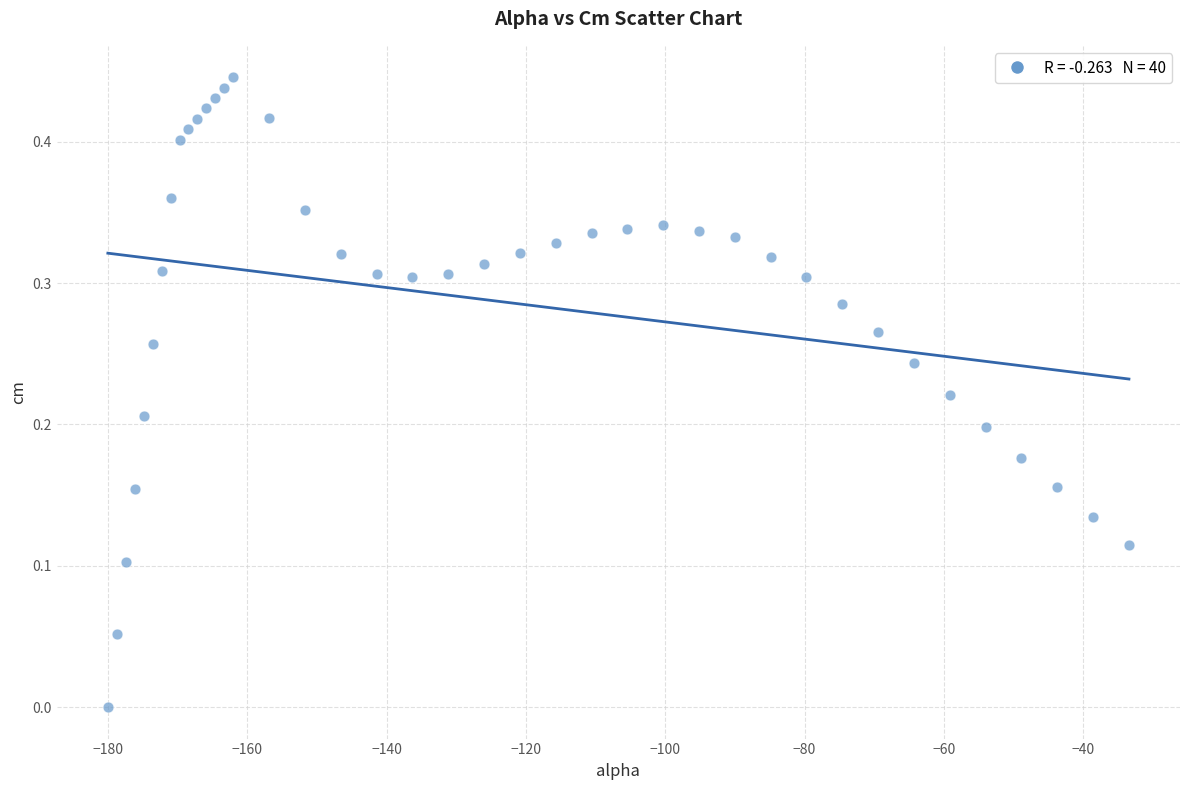

What is the range of X values (max minus min)?

146.6